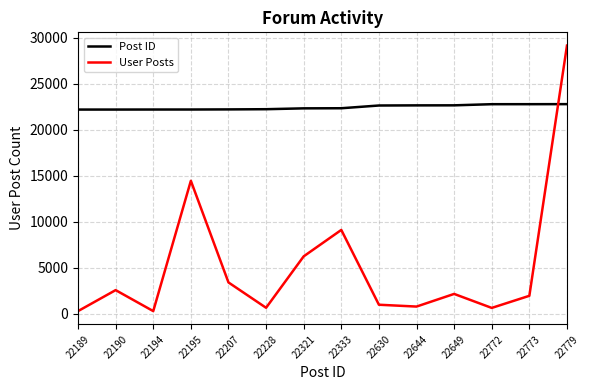

What are all the series names shown in the legend?

Post ID, User Posts